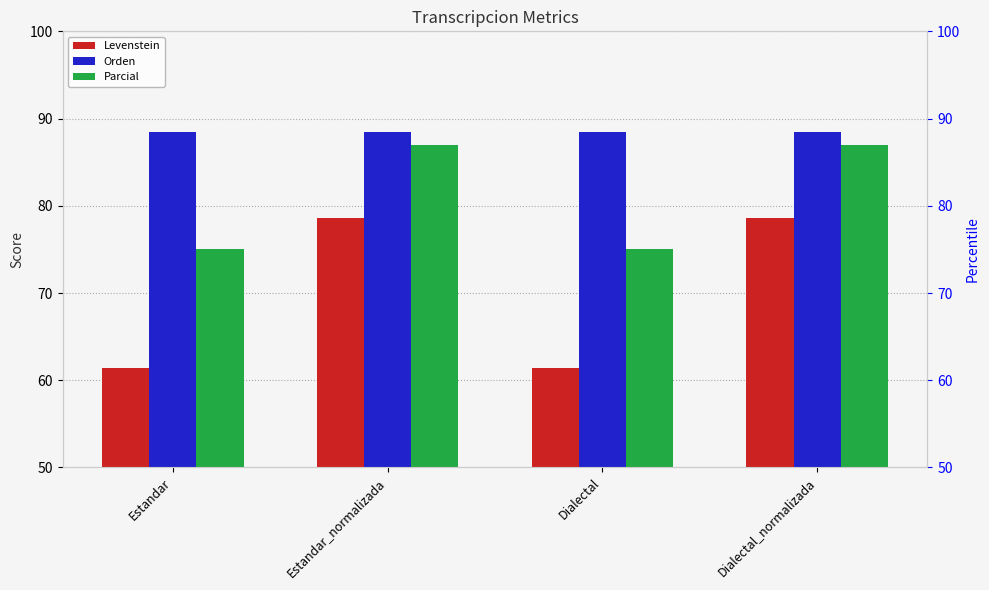

Count the number of data series in this chart.

3